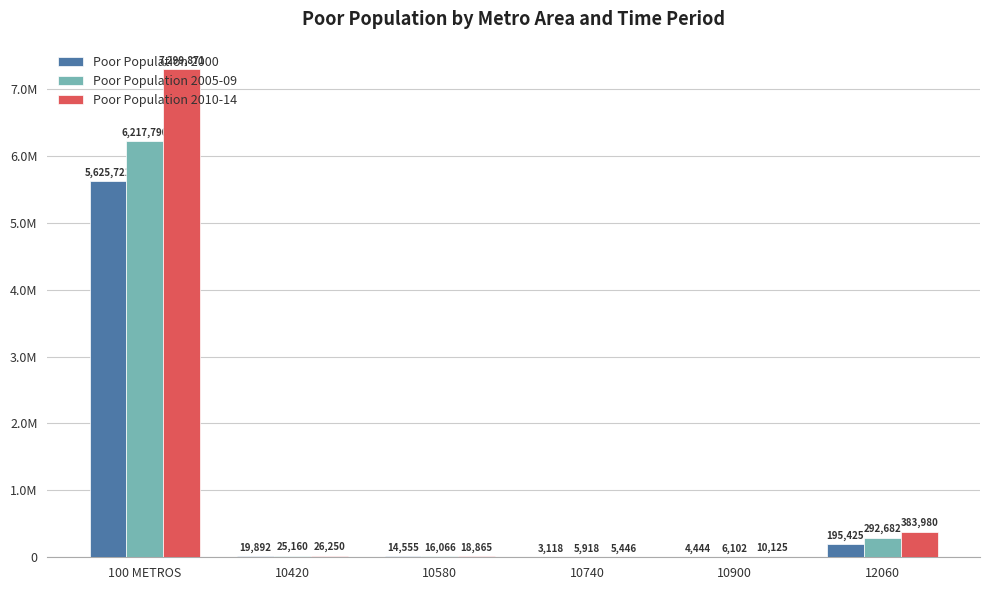

What are all the series names shown in the legend?

Poor Population 2000, Poor Population 2005-09, Poor Population 2010-14